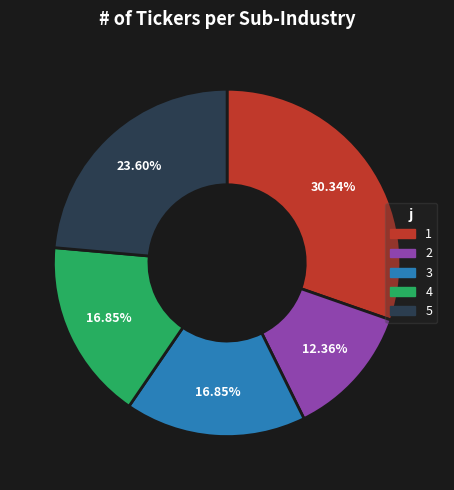

Does 5 account for over 50% of the chart?

No